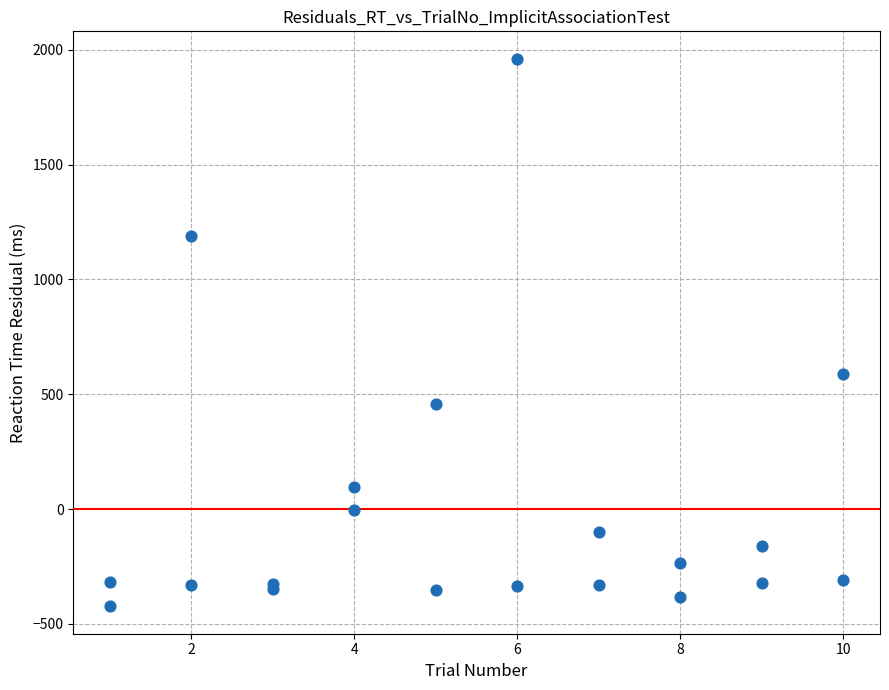

What Y value in the scatter plot is closest to 768?

586.5